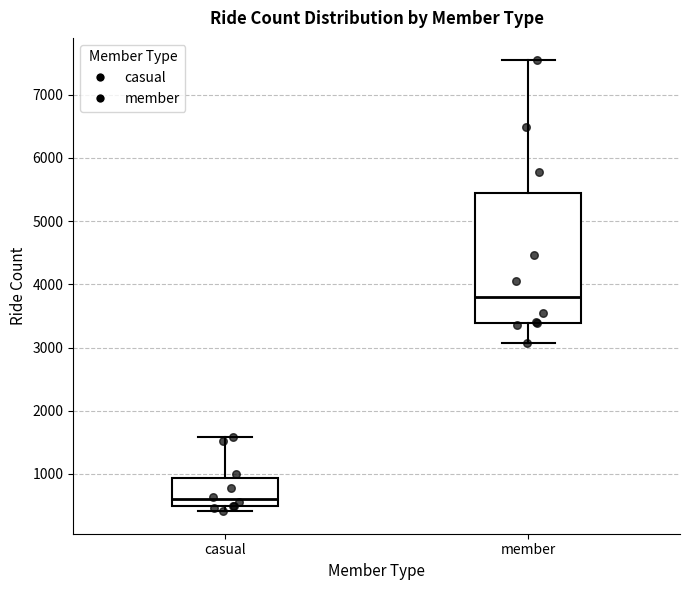

Reading left to right, transcribe this box plot: for each box, give where its median line is, the range the box spans, and where its two whiskers end, as read against the y-axis. The values are not printed on the chart, so give them approximately, as read against the axis.

casual: median 600, box 500 to 900, whiskers 400 to 1600
member: median 3800, box 3400 to 5500, whiskers 3100 to 7500